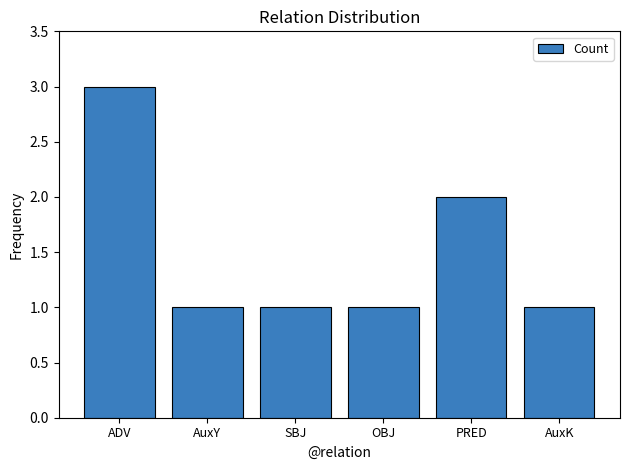

How many bars are there in total?

6